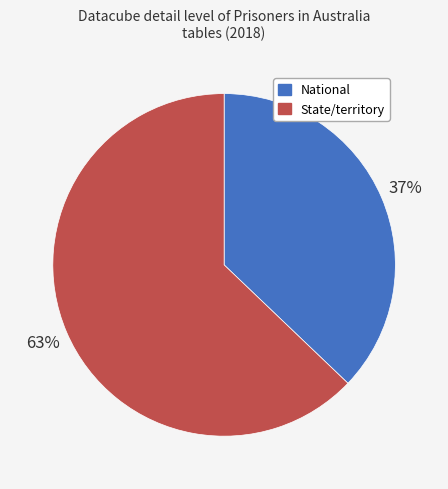

The State/territory slice represents 48% of the pie. True or false?

False